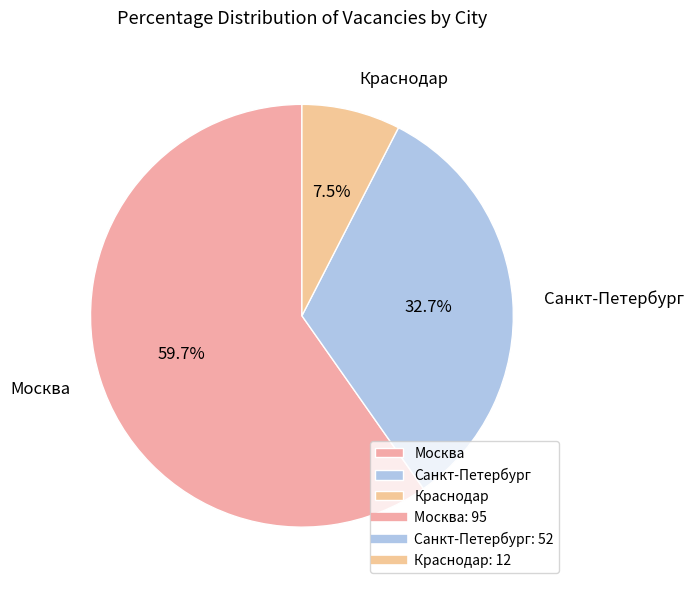

Is the sum of Краснодар and Москва greater than half?

Yes